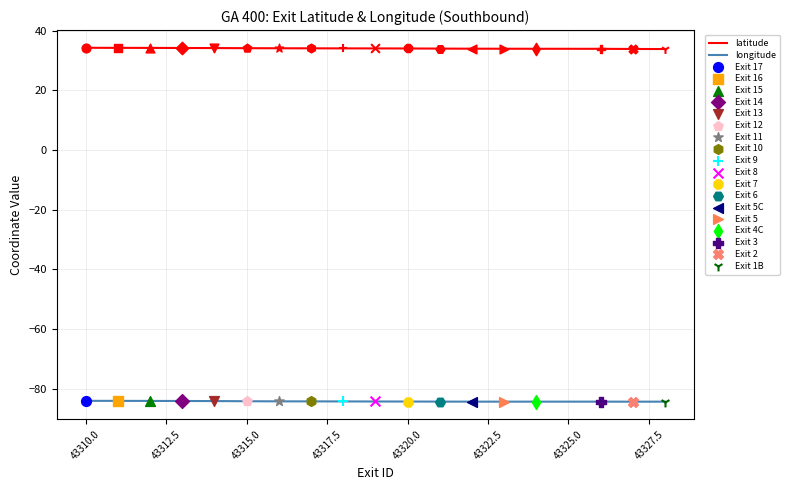

Which series has the largest total across all categories?

latitude